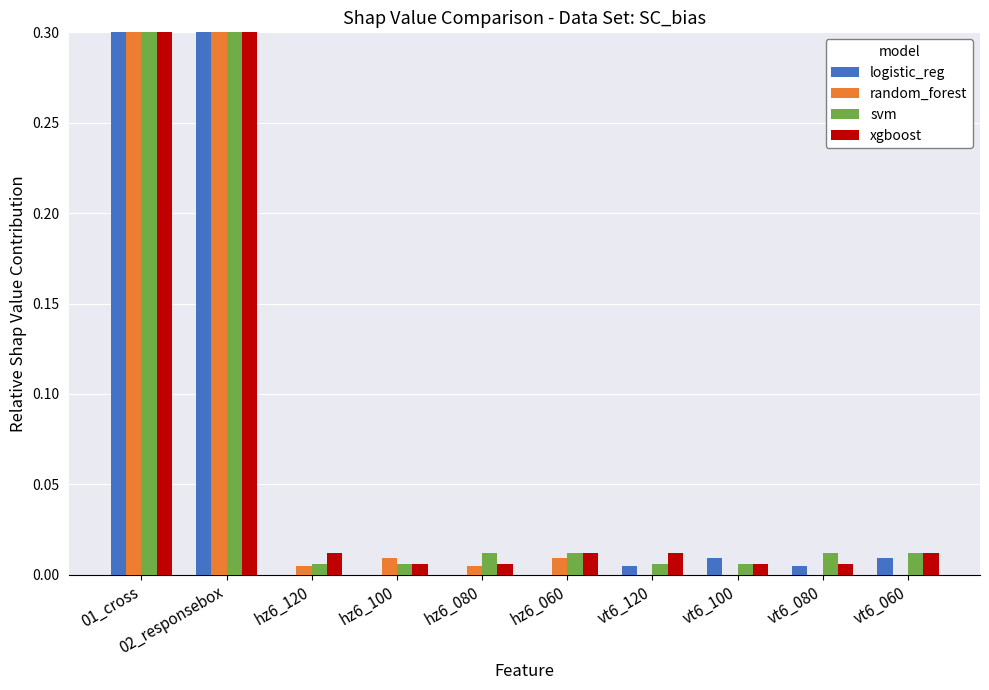

How many bars are there in each group?

4